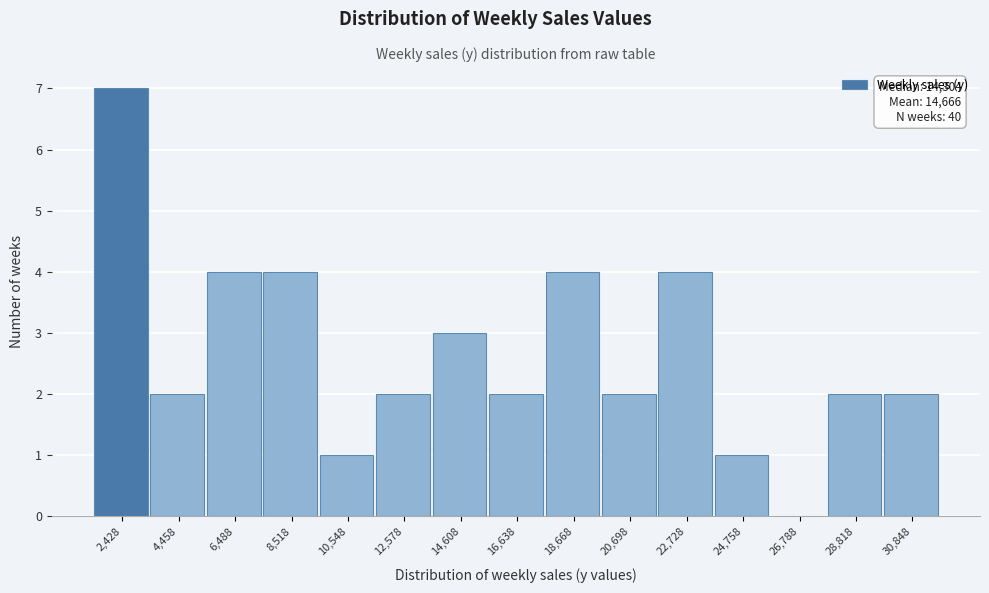

Reading right to left, what are all the values shown in this chart?

30,848=2	28,818=2	26,788=0	24,758=1	22,728=4	20,698=2	18,668=4	16,638=2	14,608=3	12,578=2	10,548=1	8,518=4	6,488=4	4,458=2	2,428=7